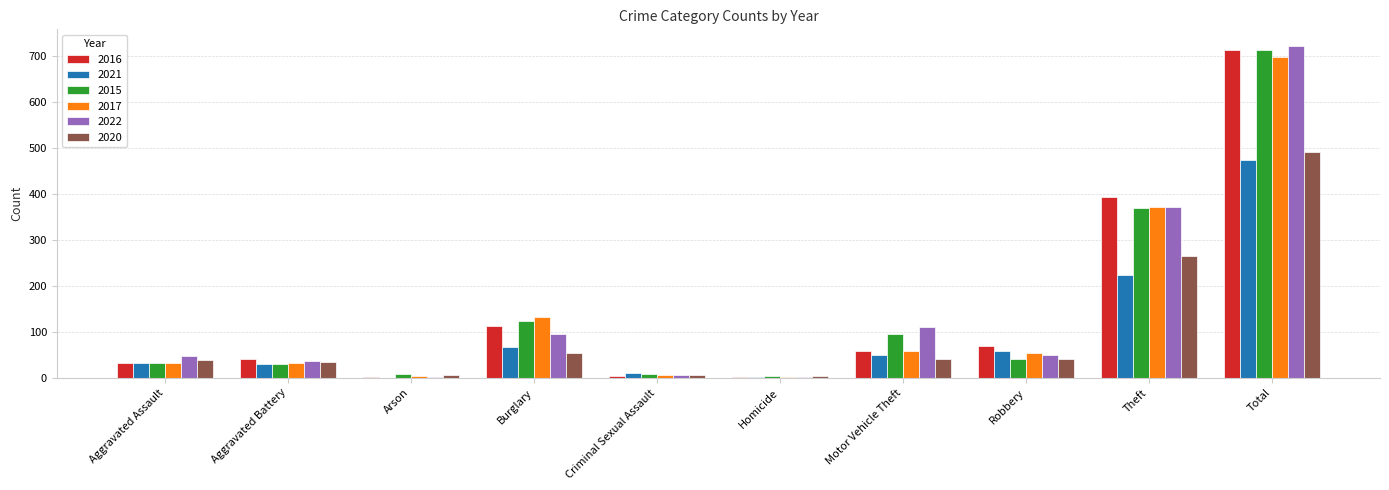

What is the sum of all 2015 values?

1426